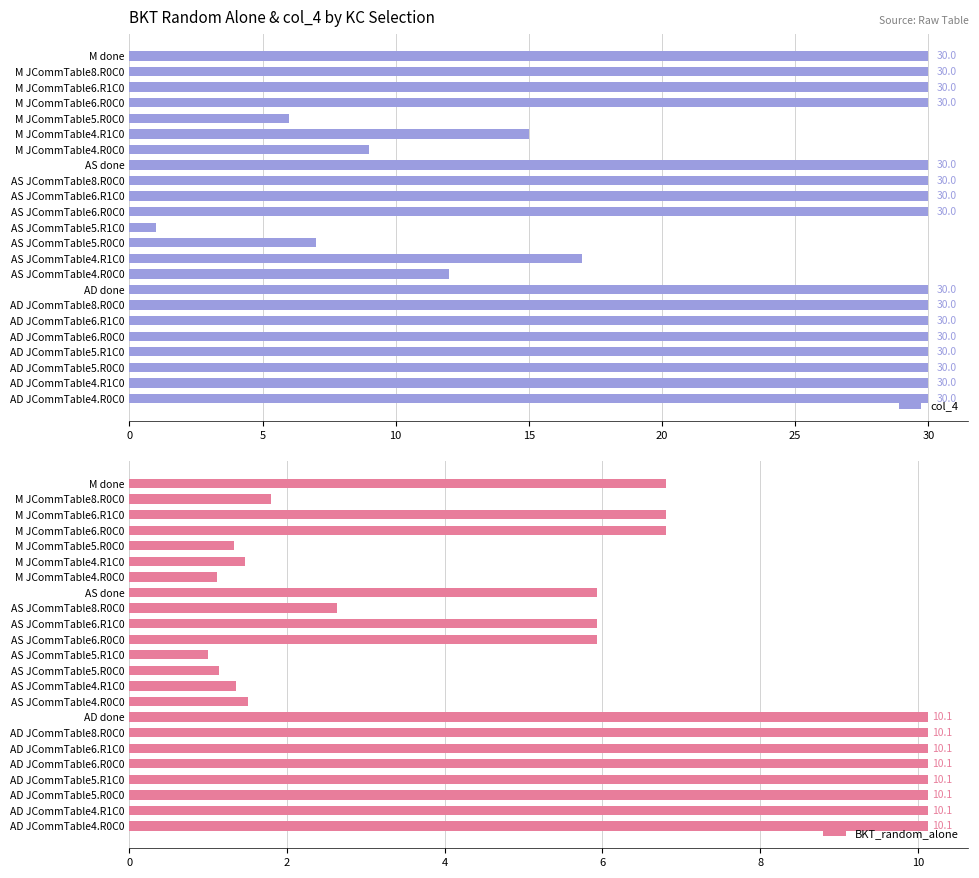

What is the highest value of the col_4 series?

30